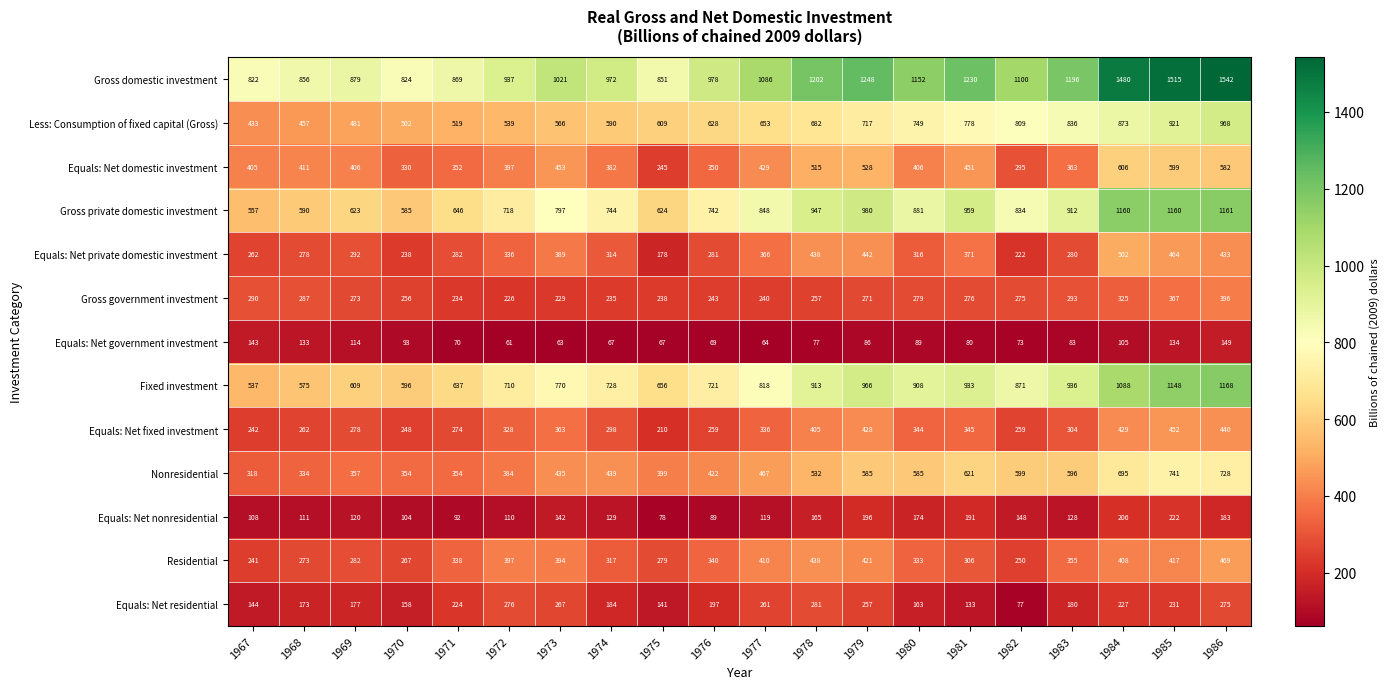

What is the difference between the highest and lowest values at 1983?

1113